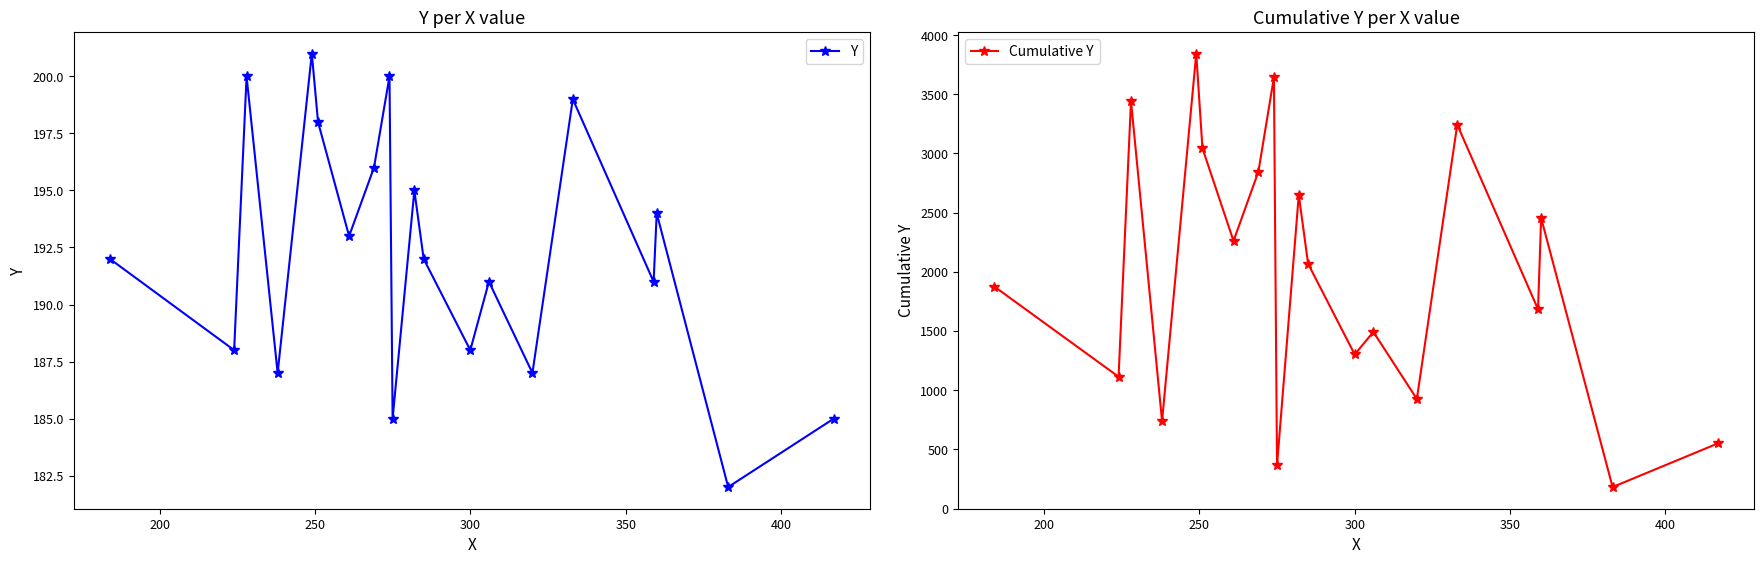

What is the highest value of the Y series?

201